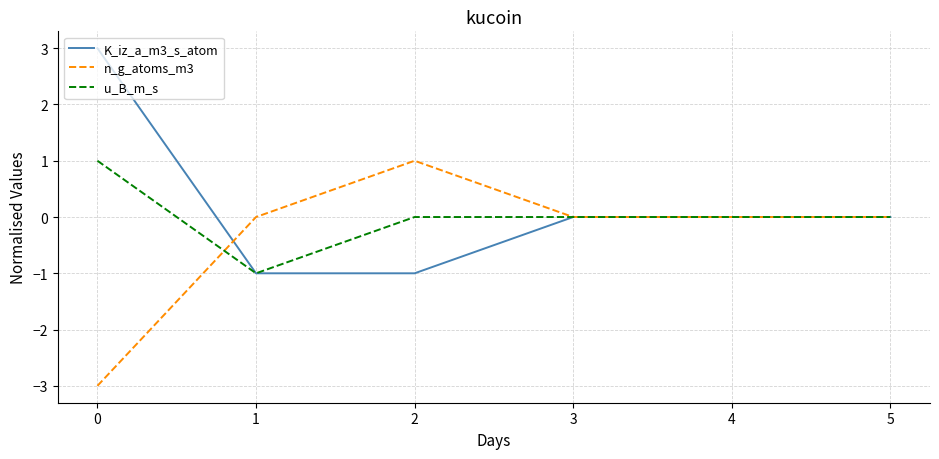

True or false: K_iz_a_m3_s_atom has a value of -2 at 3.

False